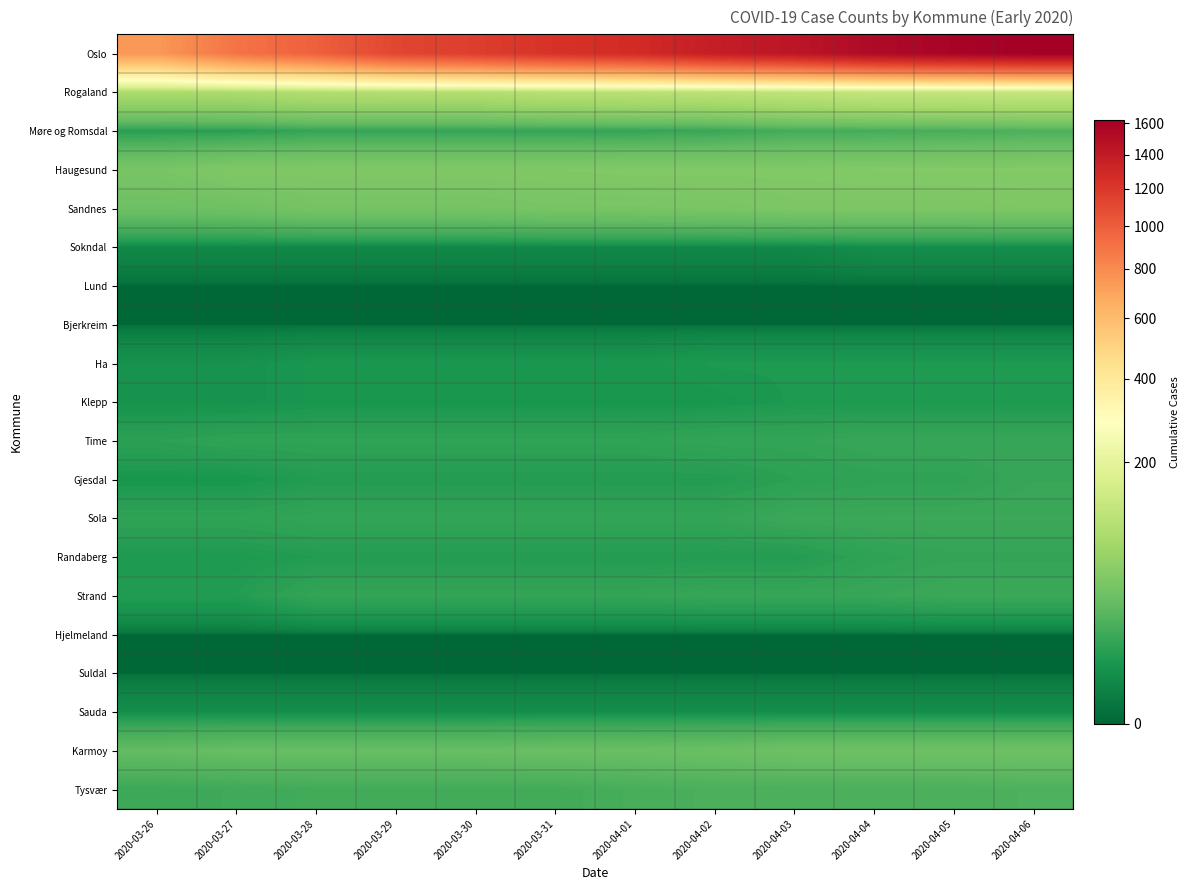

Between 2020-03-31 and 2020-04-06, which series saw the biggest shift?

Oslo